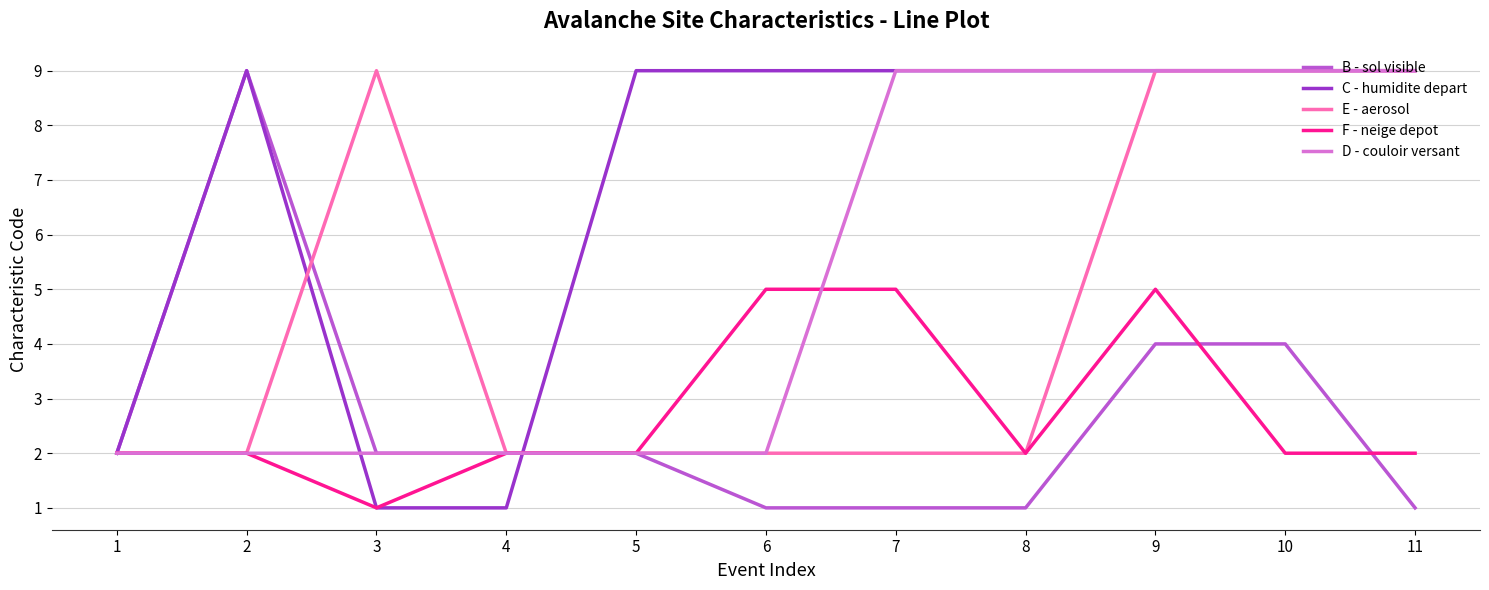

What is the total value across all series at 10?

33